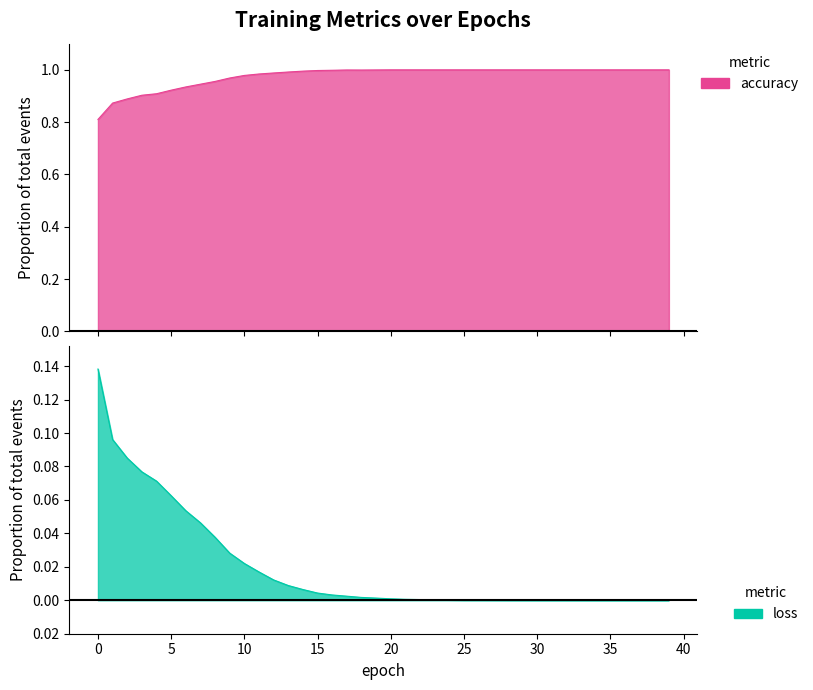

What is the value of the accuracy point at the 38th from the left?

1.0